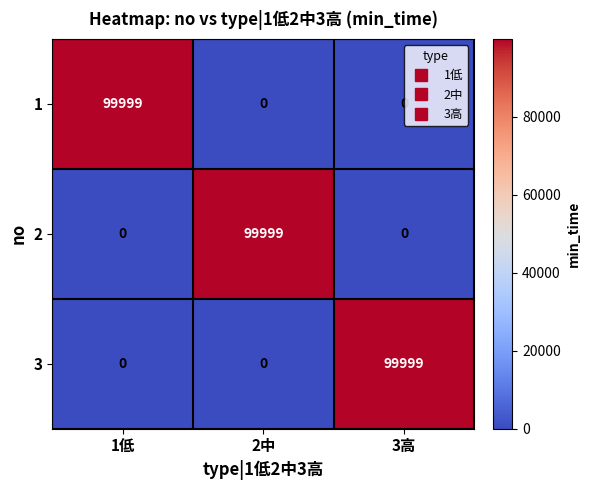

What is the total value across all series at 1低?

99999